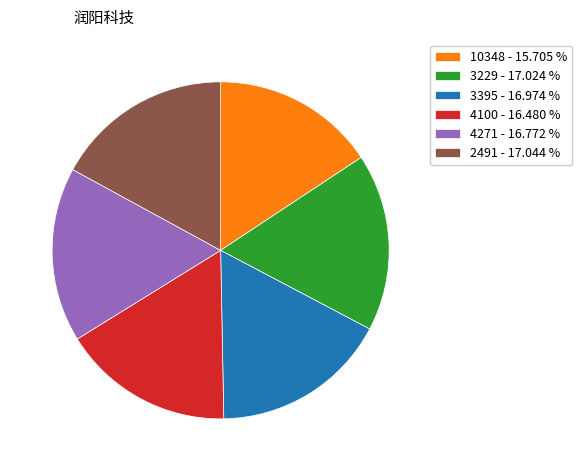

Approximately how many times larger is the value at 10348 - 15.705 % compared to 4271 - 16.772 %?

0.9